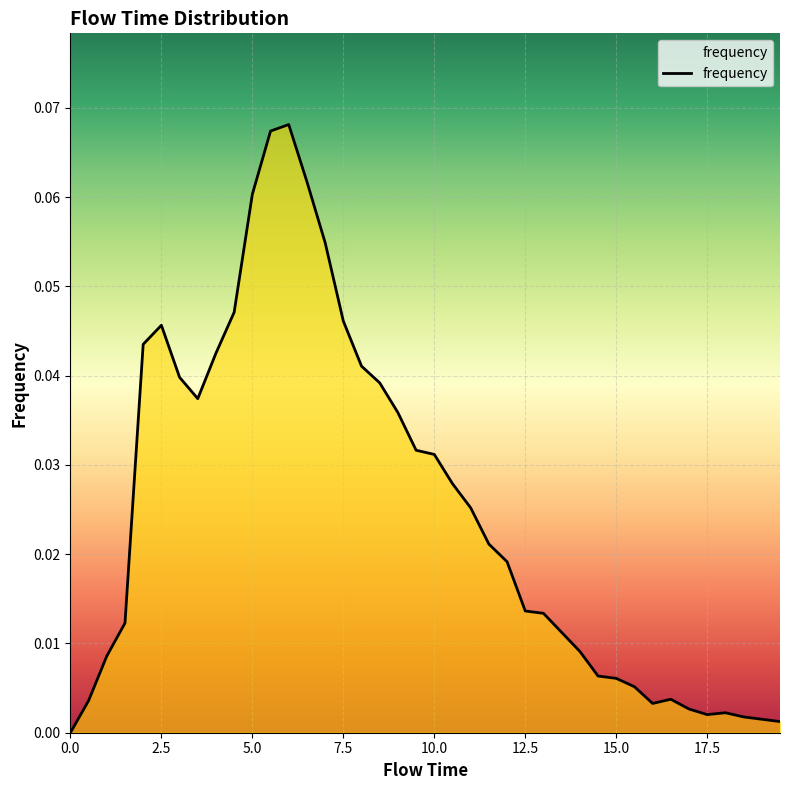

How many values exceed 0?

39